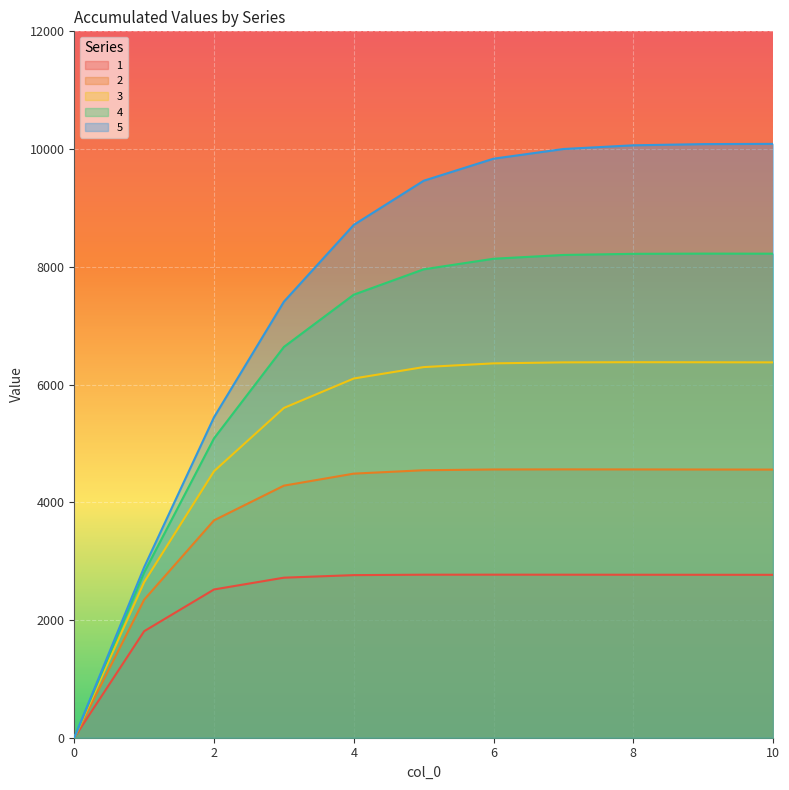

List the series in order of their overall mean, lowest first.

1, 2, 3, 4, 5